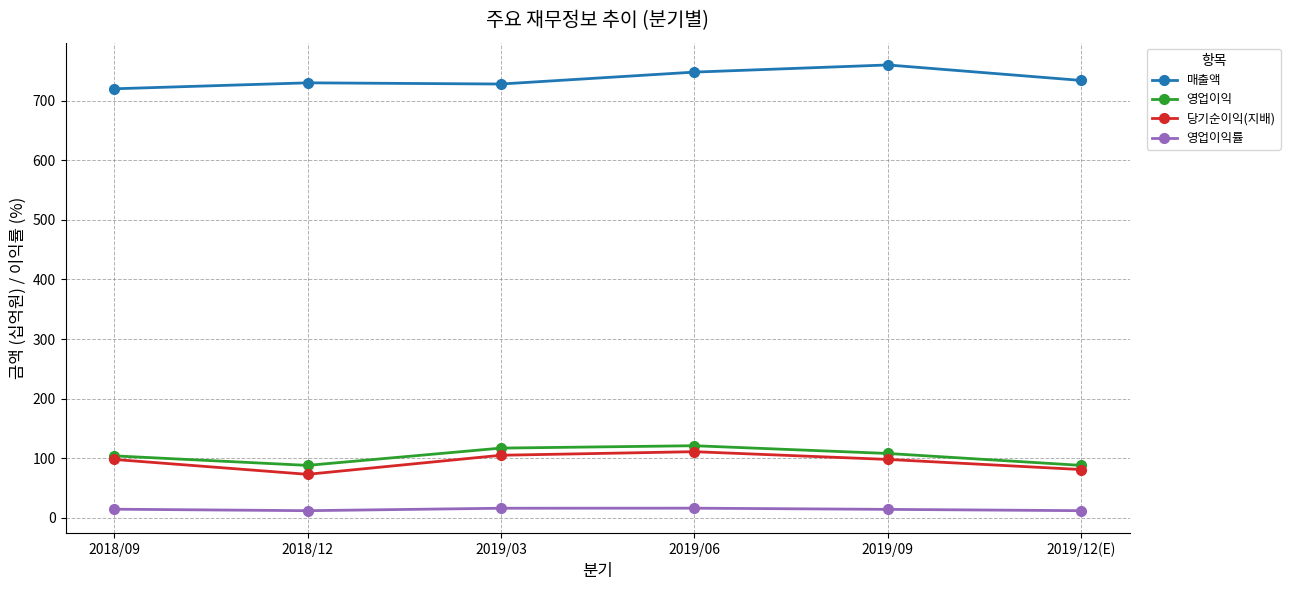

Which series has the largest total across all categories?

매출액